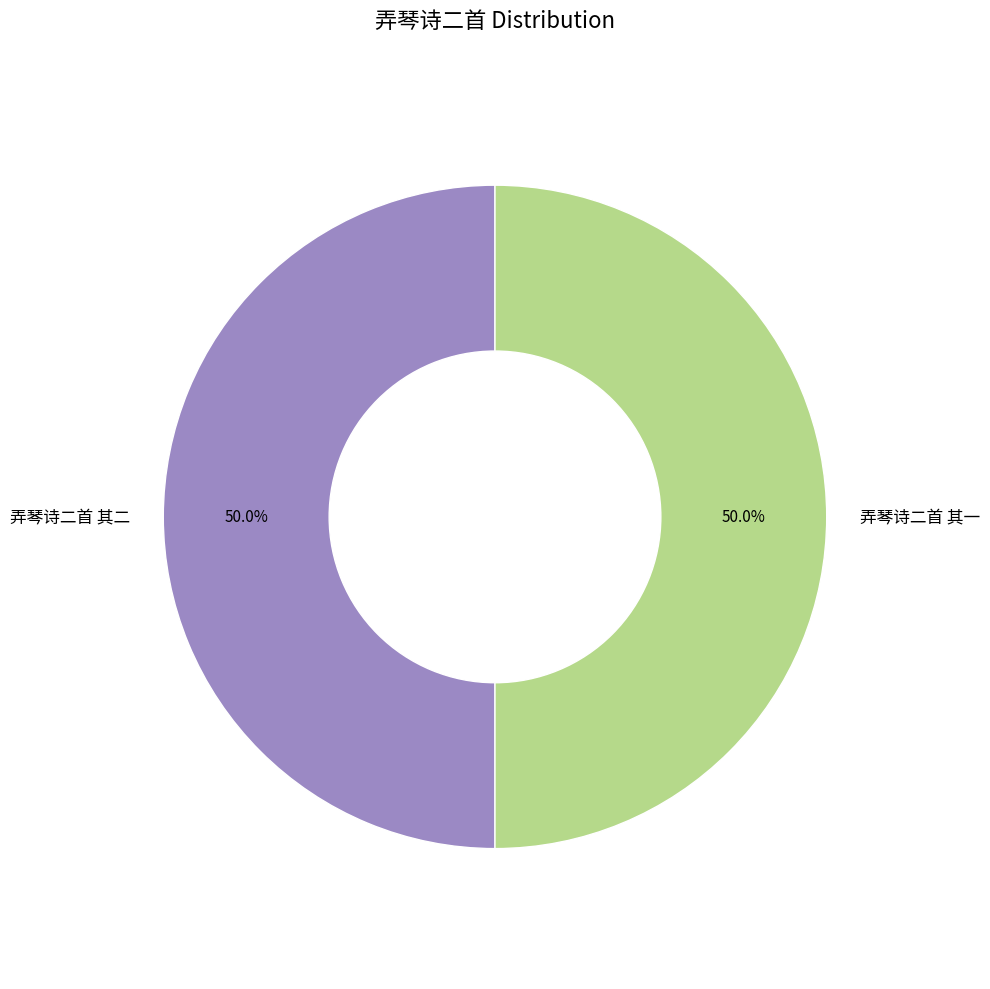

Combined, do 弄琴诗二首 其一 and 弄琴诗二首 其二 account for over 50%?

Yes